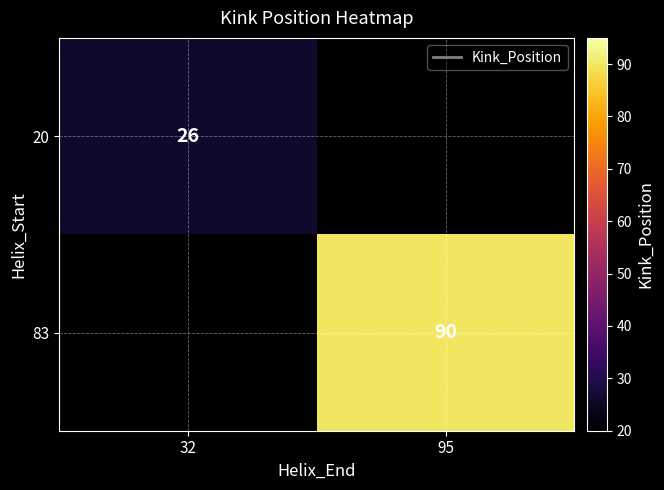

True or false: 83 has a value of 22 at 95.

False